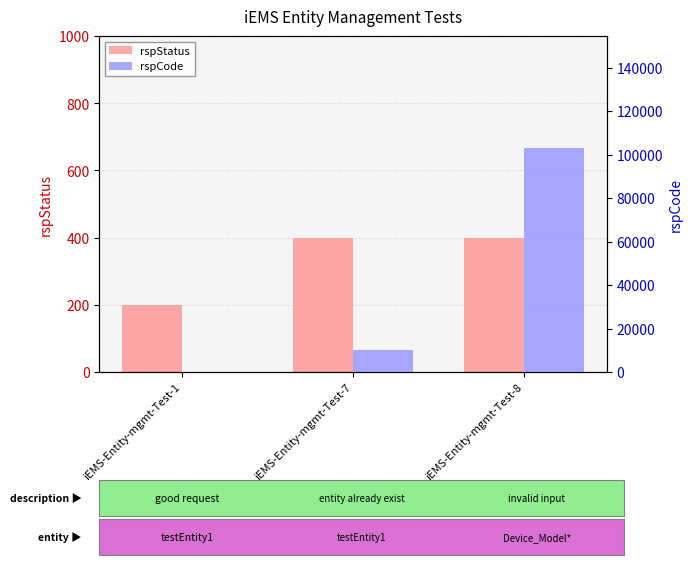

At how many categories does at least one series exceed 80073?

1